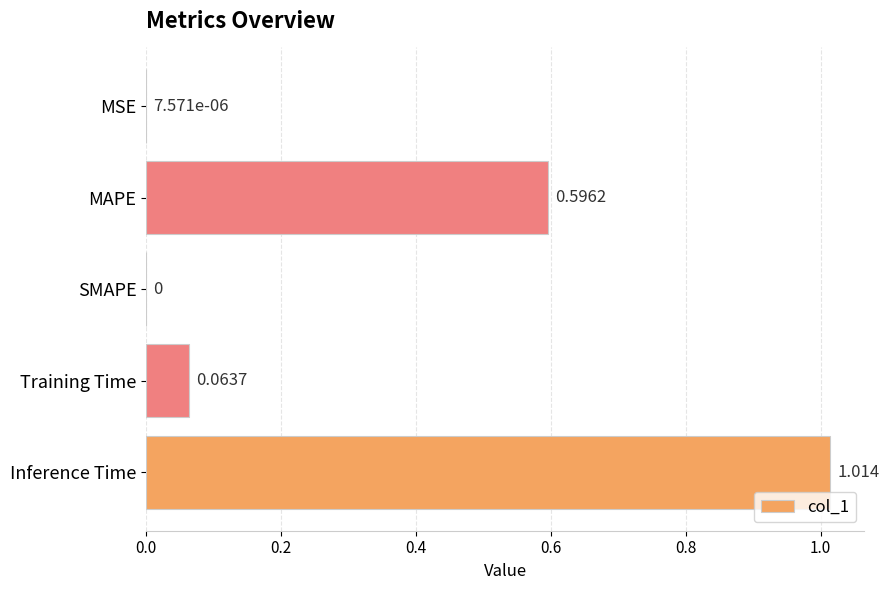

Which has a higher value, MSE or MAPE?

MAPE